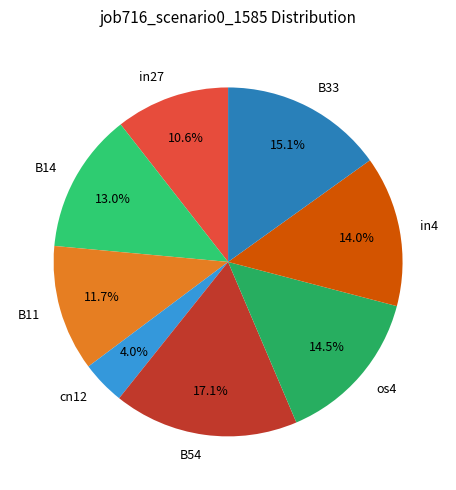

To the nearest percent, what is the difference between the largest and smallest slice percentages?

13%